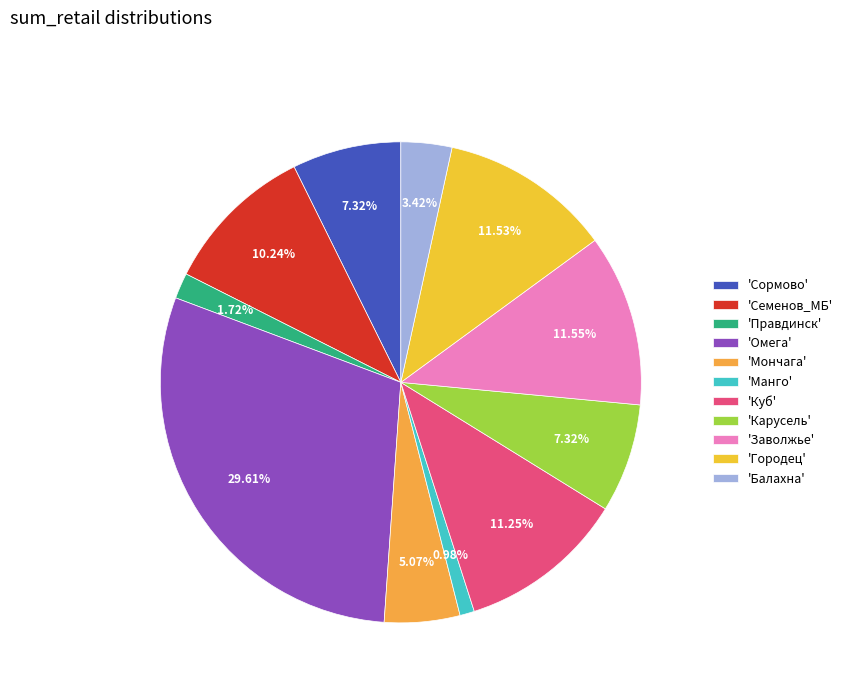

How many segments does this pie chart have?

11